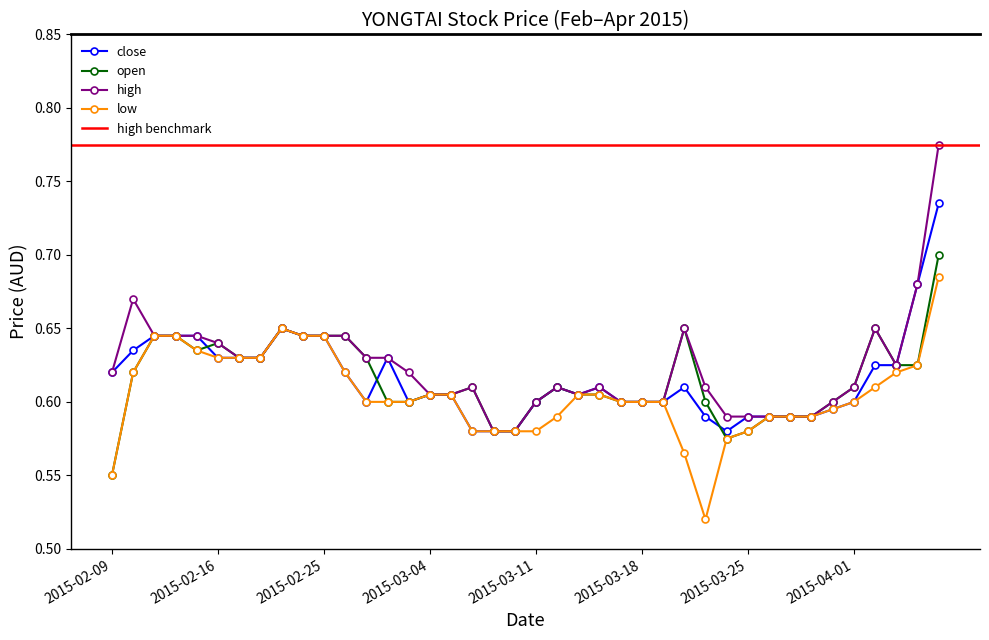

At how many categories does at least one series exceed 0?

40